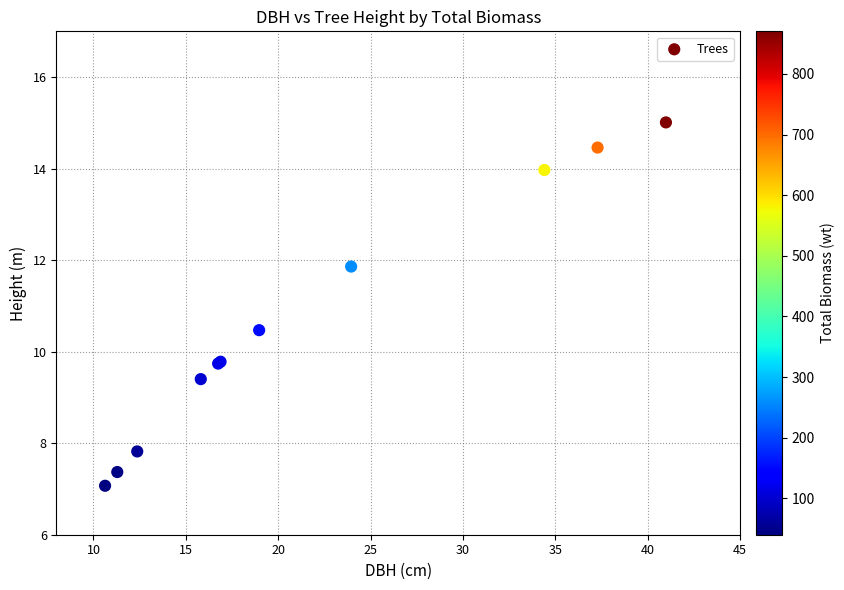

What Y value in the scatter plot is closest to 11?

10.5